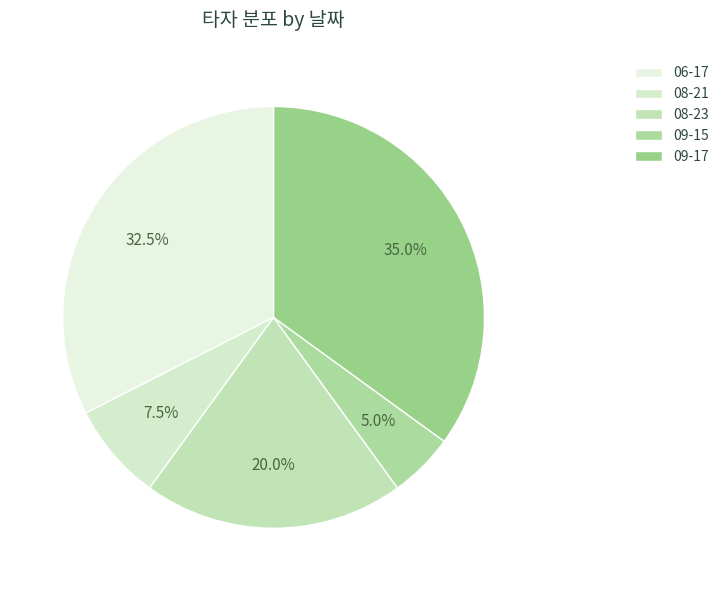

Which category has the smallest portion of the pie?

09-15